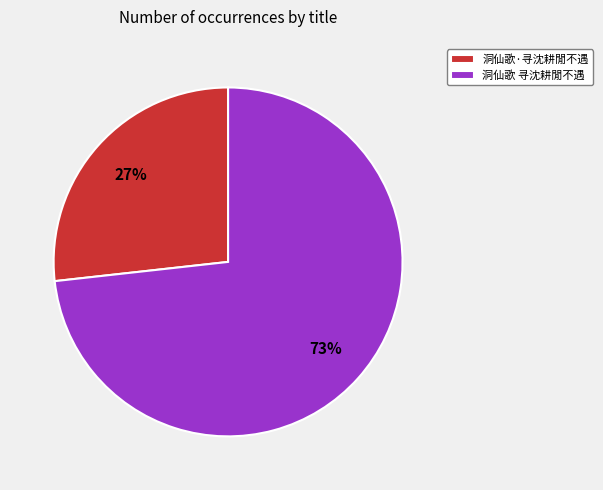

Approximately how many times larger is the value at 洞仙歌 寻沈耕閒不遇 compared to 洞仙歌·寻沈耕閒不遇?

2.7